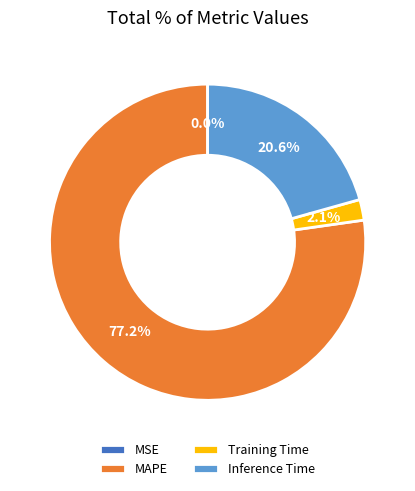

Is Training Time the majority of the pie?

No